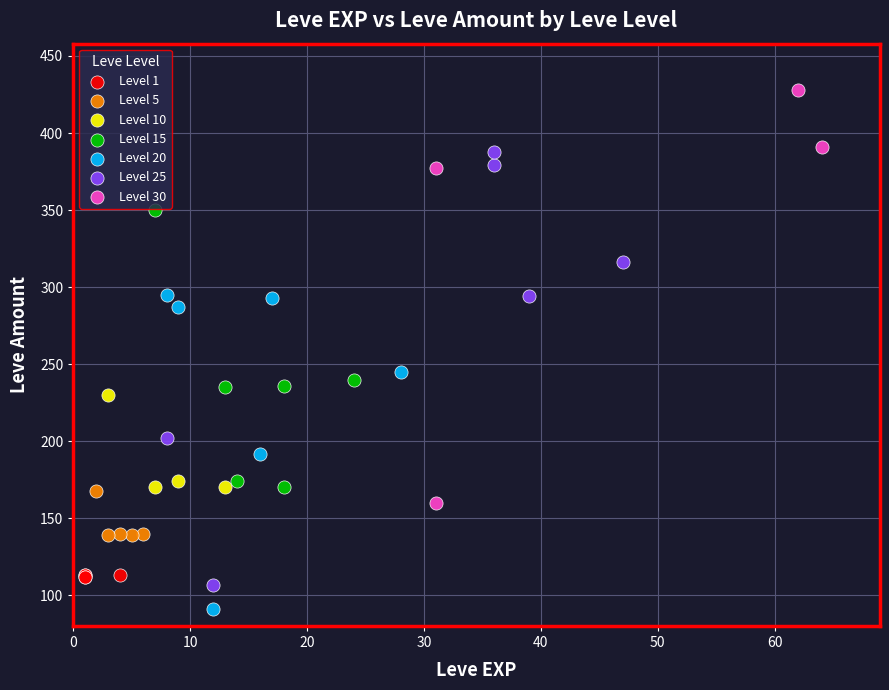

Which series contains the lowest Y value?

Level 20